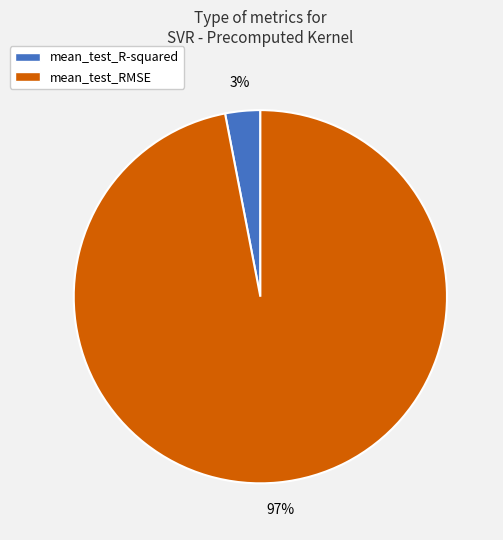

How many segments does this pie chart have?

2